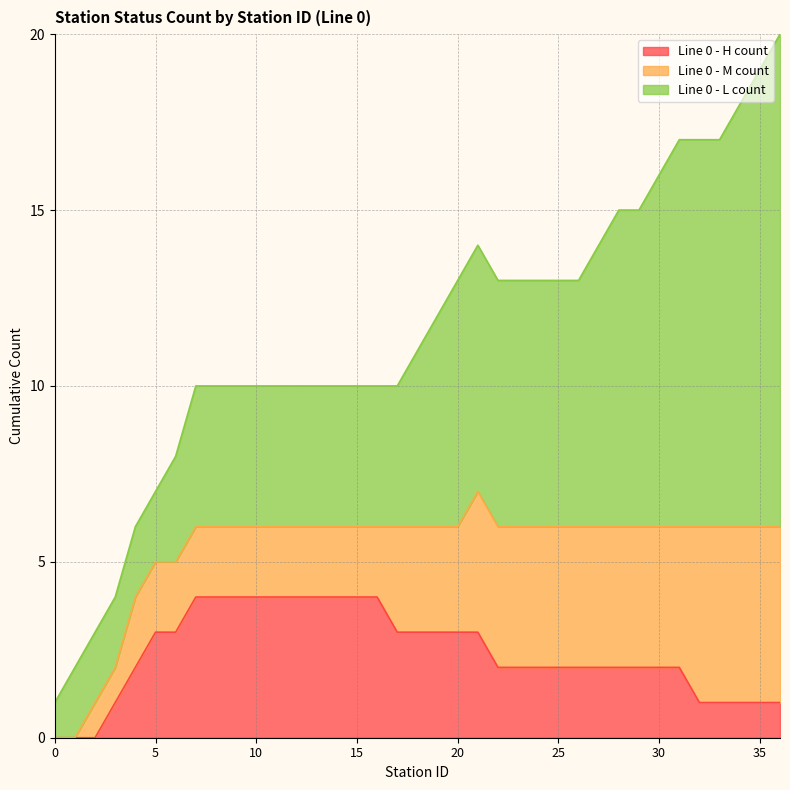

Is it true that Line 0 - M count equals 3 at 5?

False